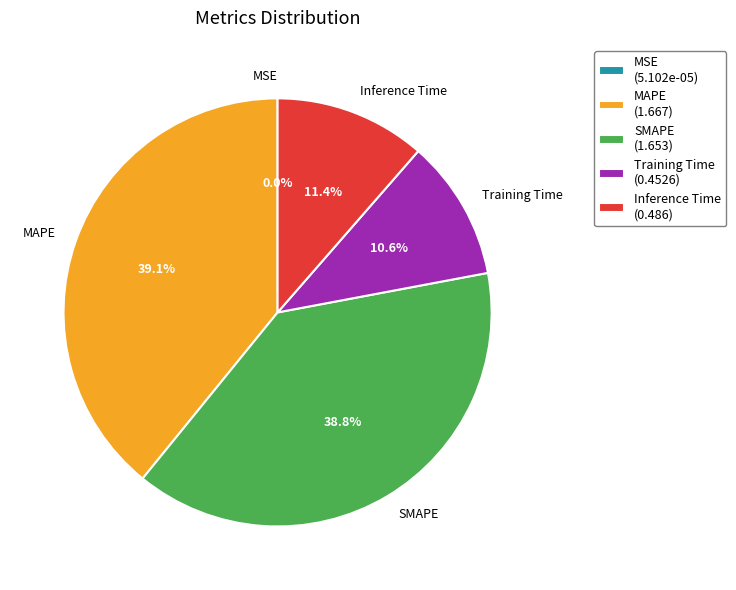

What percentage is NOT represented by Training Time?

89.4%